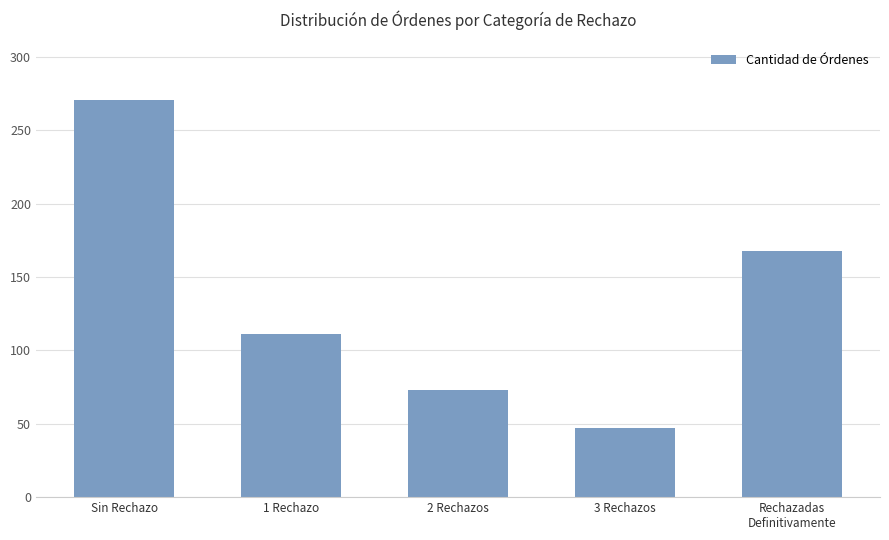

Reading left to right, transcribe all the data shown in this chart.

Sin Rechazo=271	1 Rechazo=111	2 Rechazos=73	3 Rechazos=47	Rechazadas
Definitivamente=168